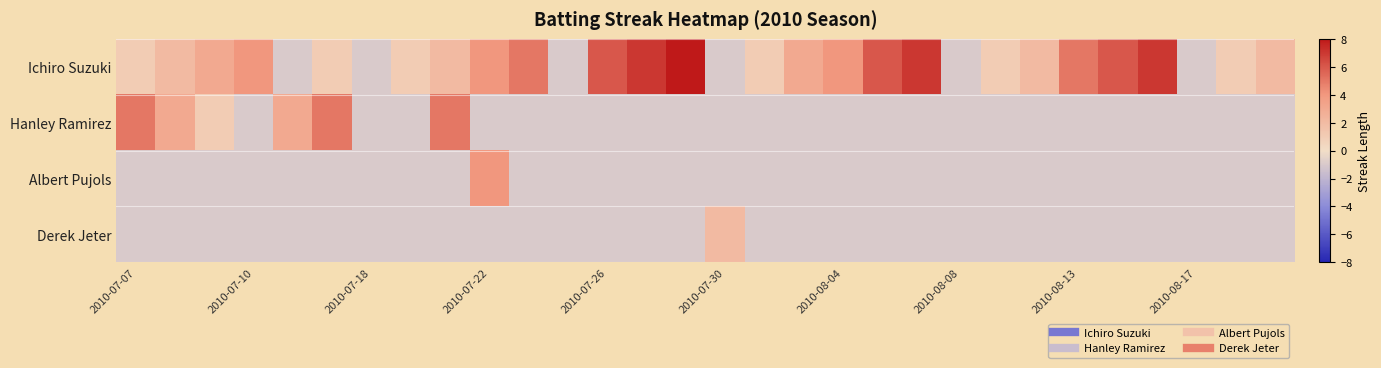

How many data points does each series have?

30